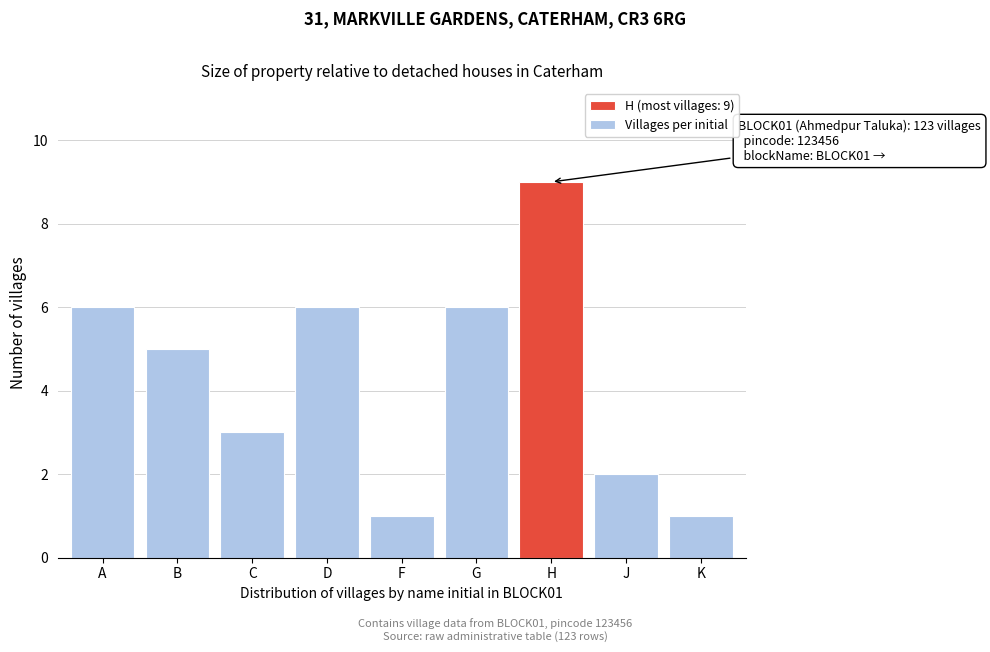

Reading left to right, extract all data points from this chart.

6	5	3	6	1	6	9	2	1